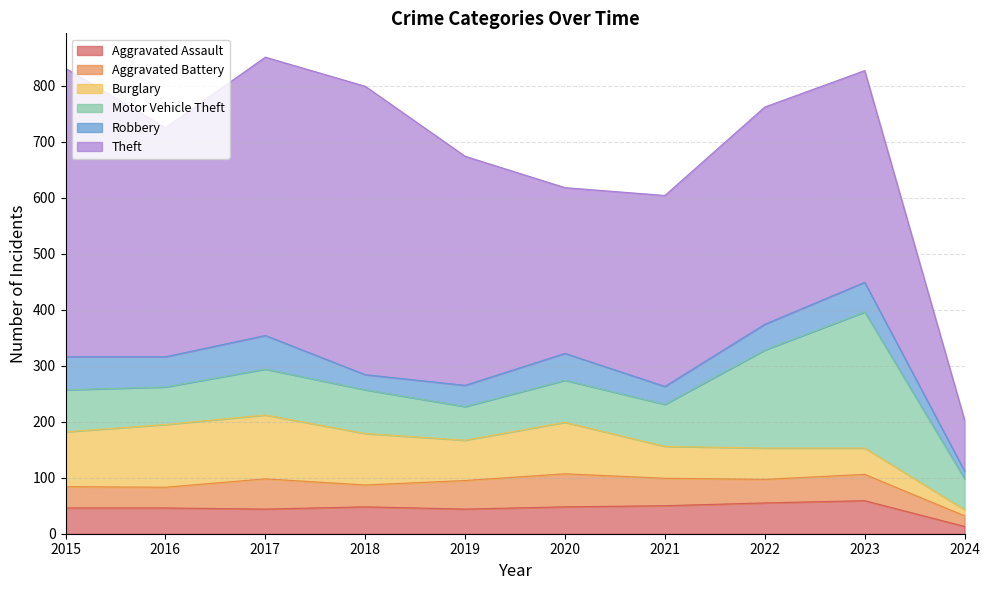

True or false: Aggravated Battery and Robbery cross at least once.

True